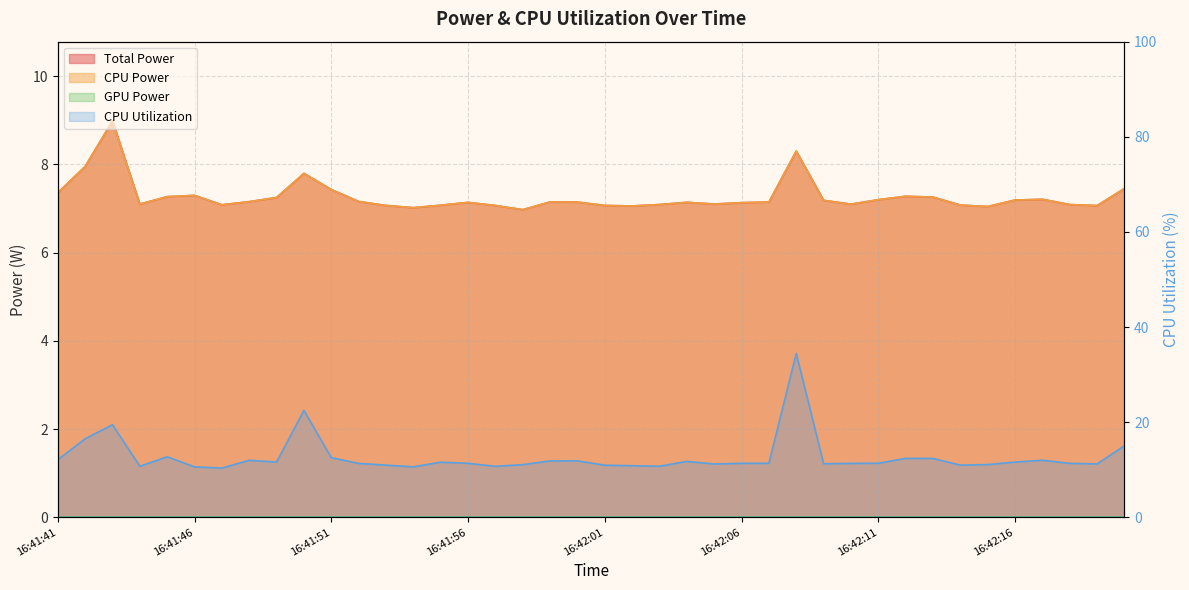

Is it true that Total Power equals 7.3 at 16:41:45?

True